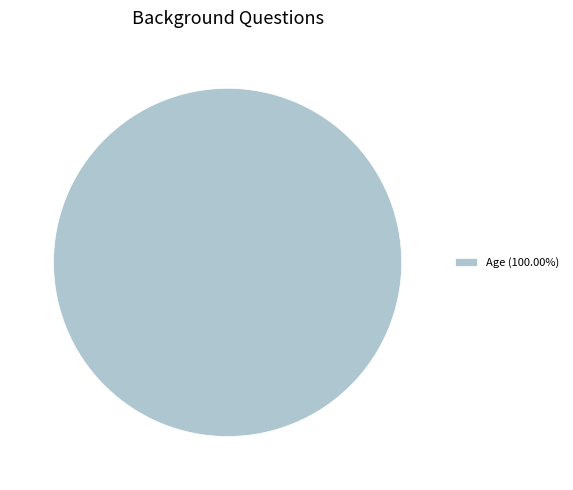

Does Age (100.00%) account for over 50% of the chart?

Yes